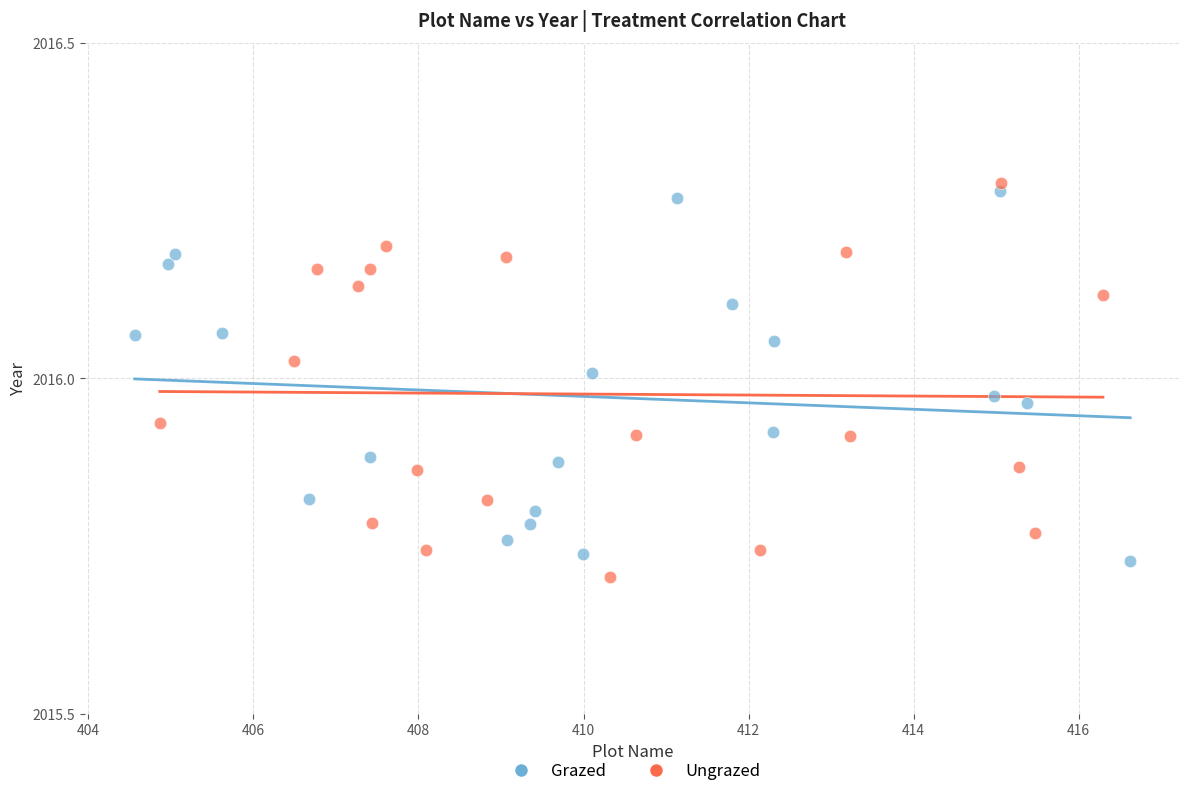

What are all the series names shown in the legend?

Grazed, Ungrazed